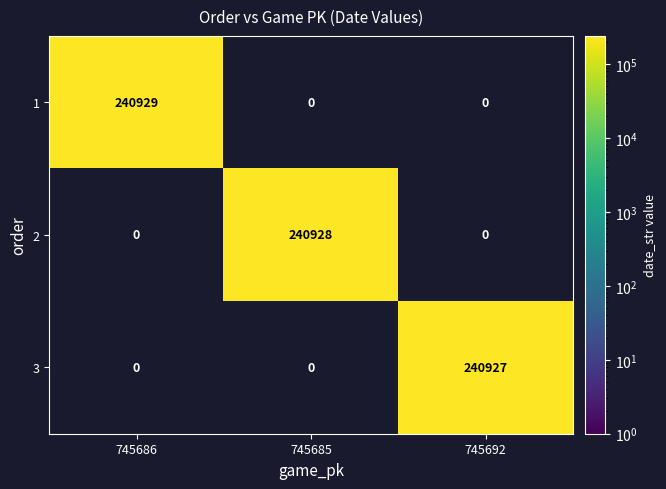

Reading left to right, transcribe all the data shown in this chart.

1: 745686=240929	745685=0	745692=0
2: 745686=0	745685=240928	745692=0
3: 745686=0	745685=0	745692=240927